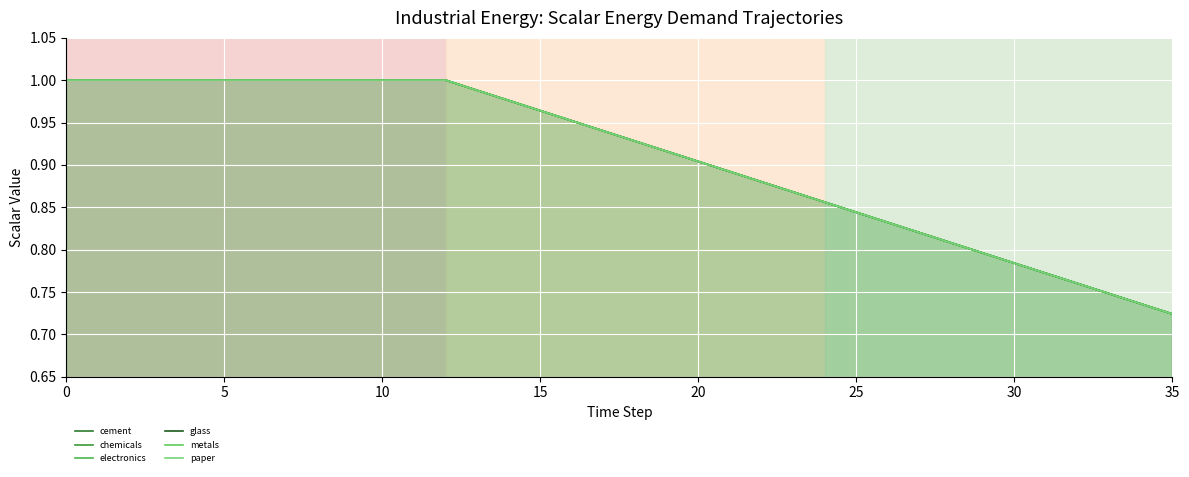

At which label is glass closest to 0?

35